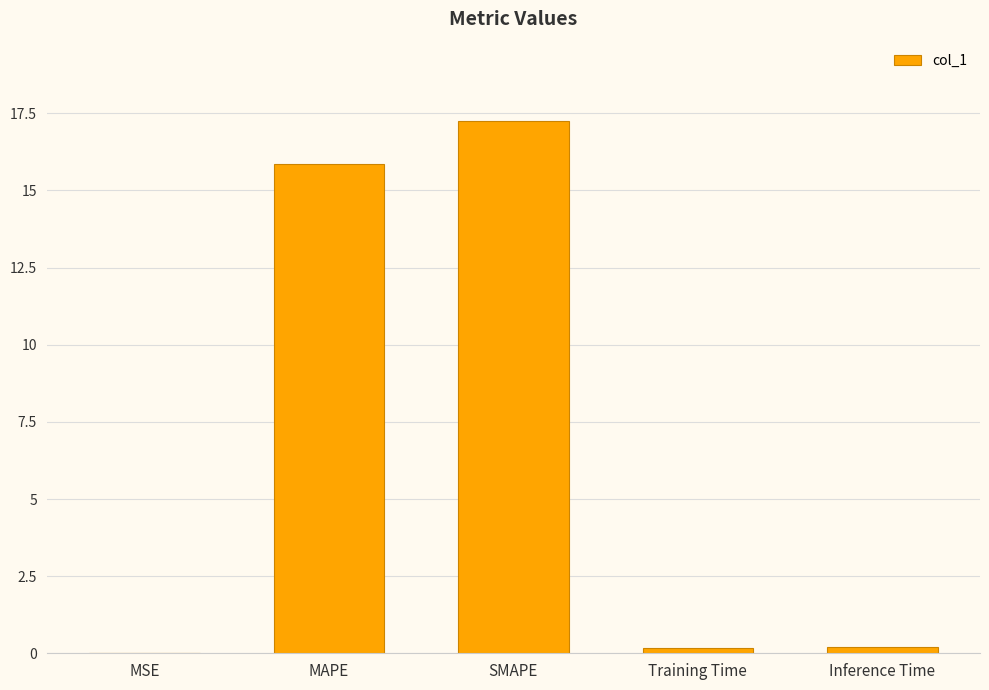

What is the sum of all values?

33.5